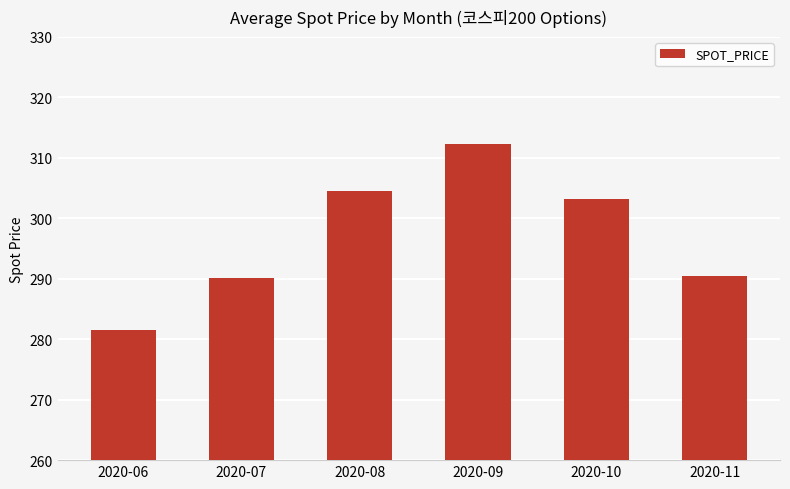

At which label is the value closest to 296?

2020-11